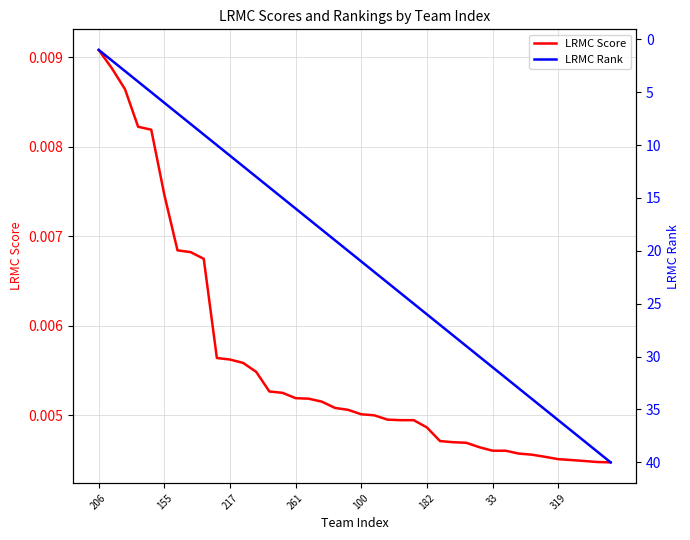

What is the spread (max minus min) of values at 206?

1.0